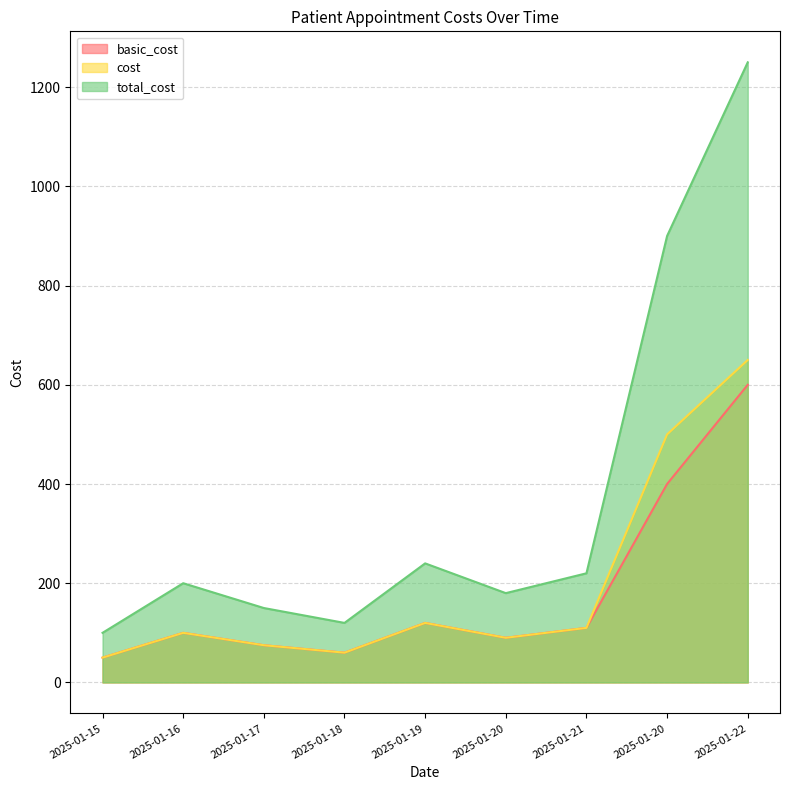

What value does the total_cost series have at 2025-01-19, to the nearest 100?

200